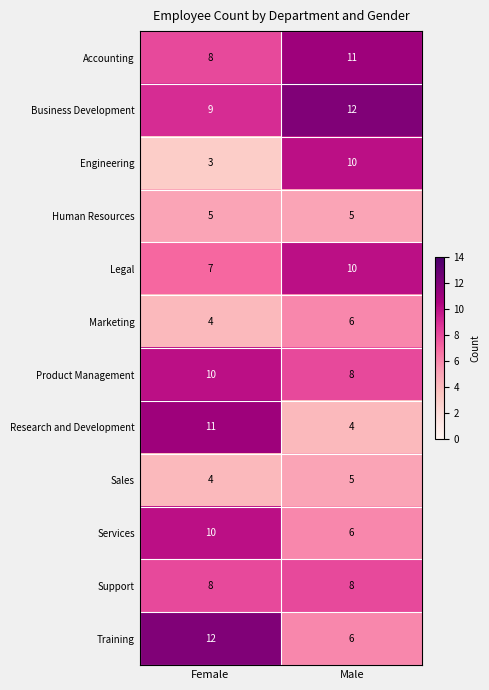

What is the sum of the Human Resources values at Male and Female?

10